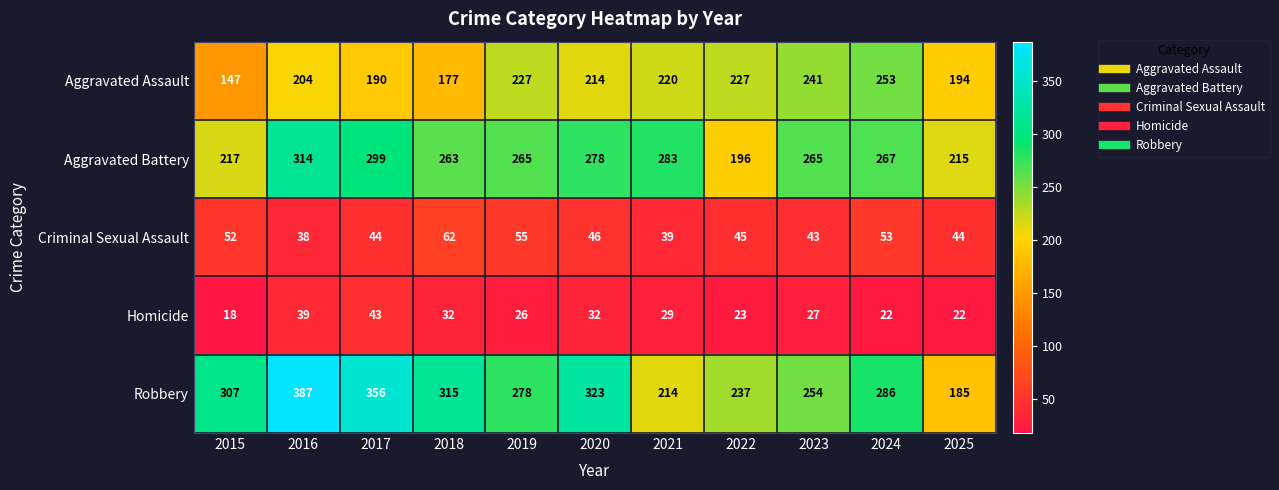

What is the average value of the Aggravated Assault series?

209